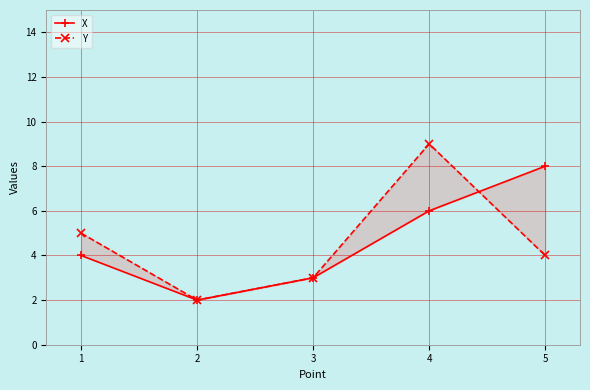

How many distinct data groups are displayed?

2